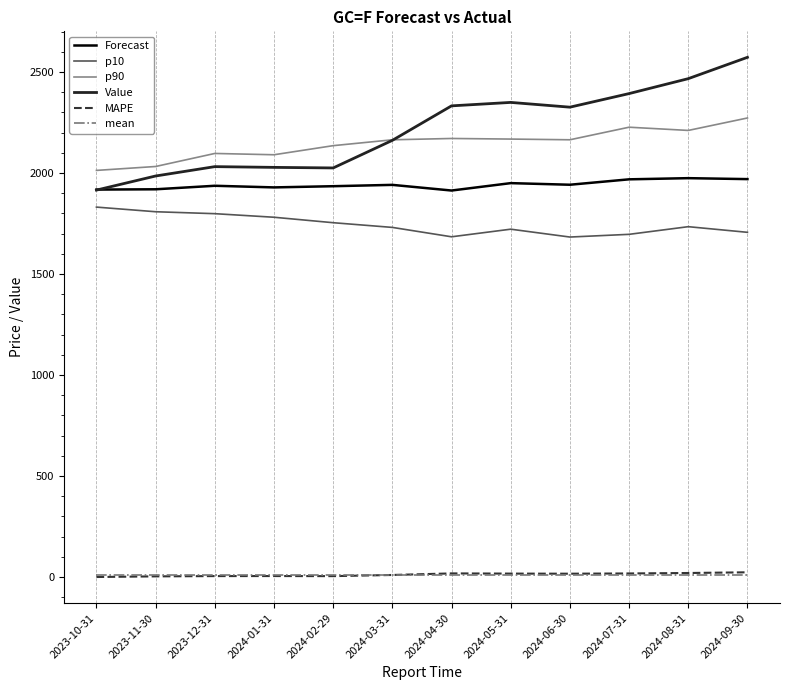

What is the difference between the highest and lowest values at 2024-06-30?

2314.4